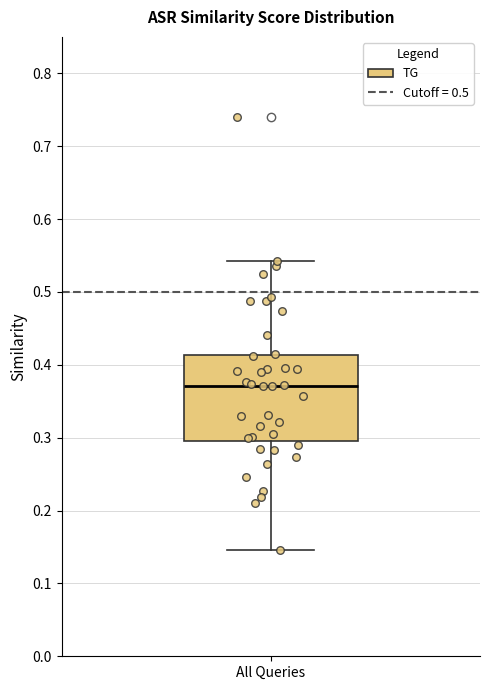

Transcribe this box plot: give where the median line is, the range the box spans, and where the two whiskers end, as read against the y-axis. The values are not printed on the chart, so give them approximately, as read against the axis.

median 0.37, box 0.30 to 0.41, whiskers 0.15 to 0.54